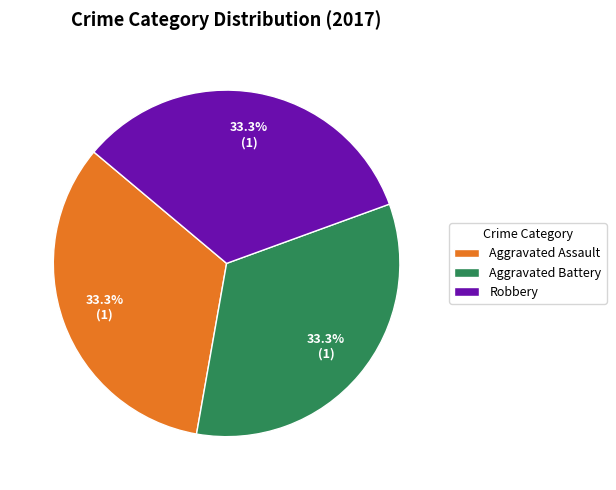

How many segments does this pie chart have?

3